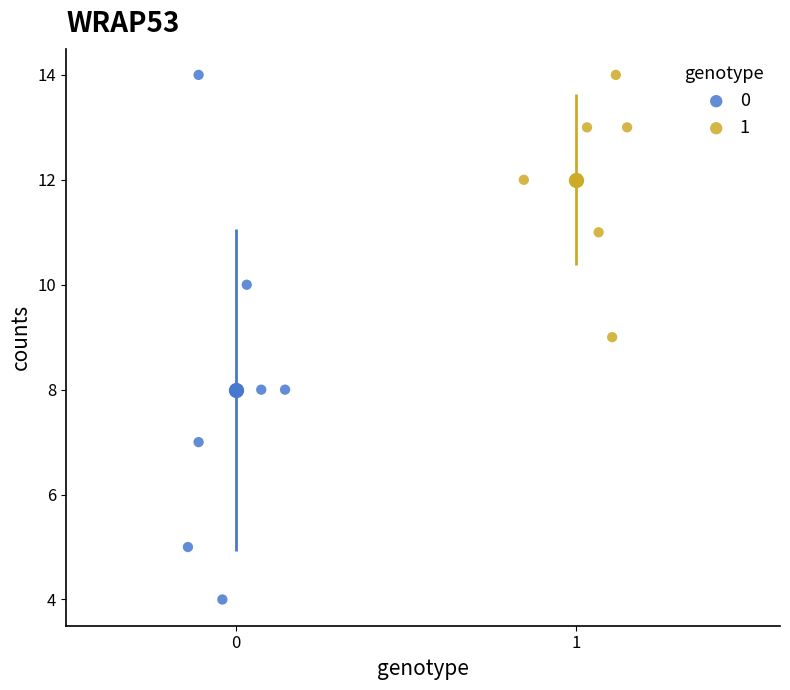

Which series has the largest Y range (max minus min)?

0